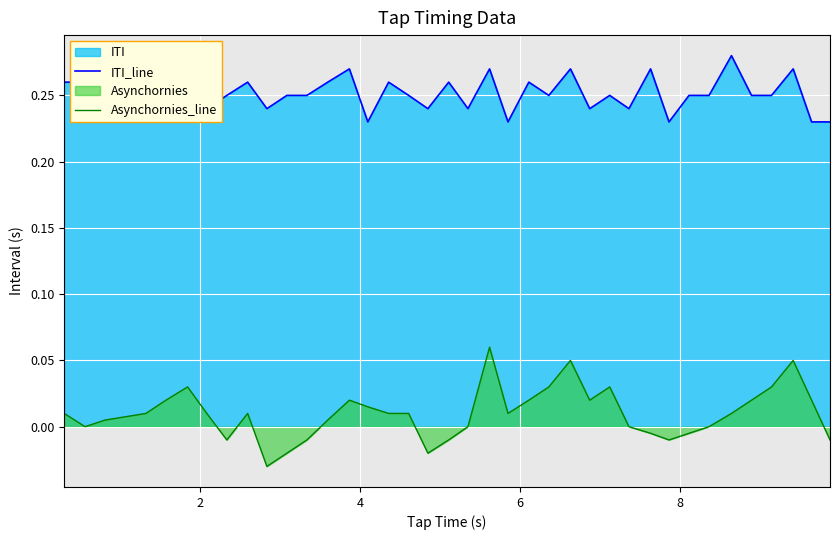

How many lines are shown in the chart?

2